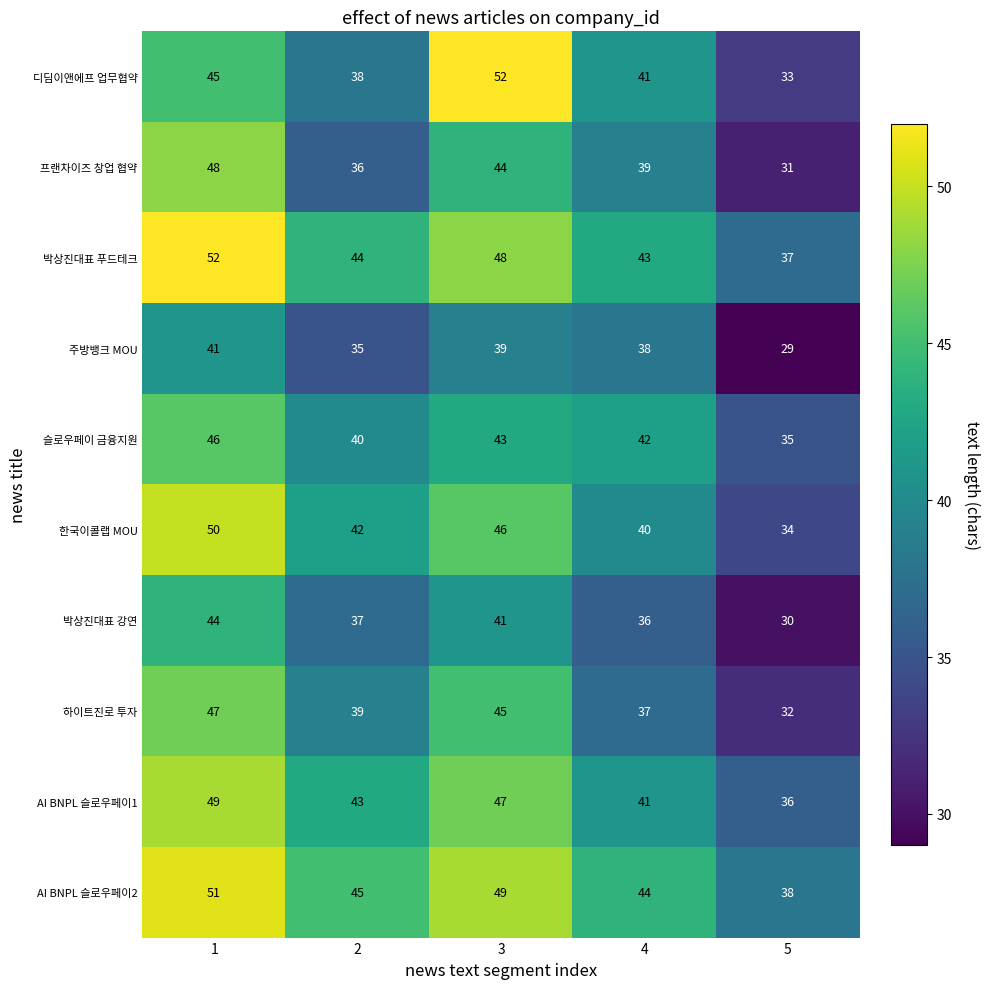

Count the 디딤이앤에프 업무협약 values in the range 38 to 45.

3